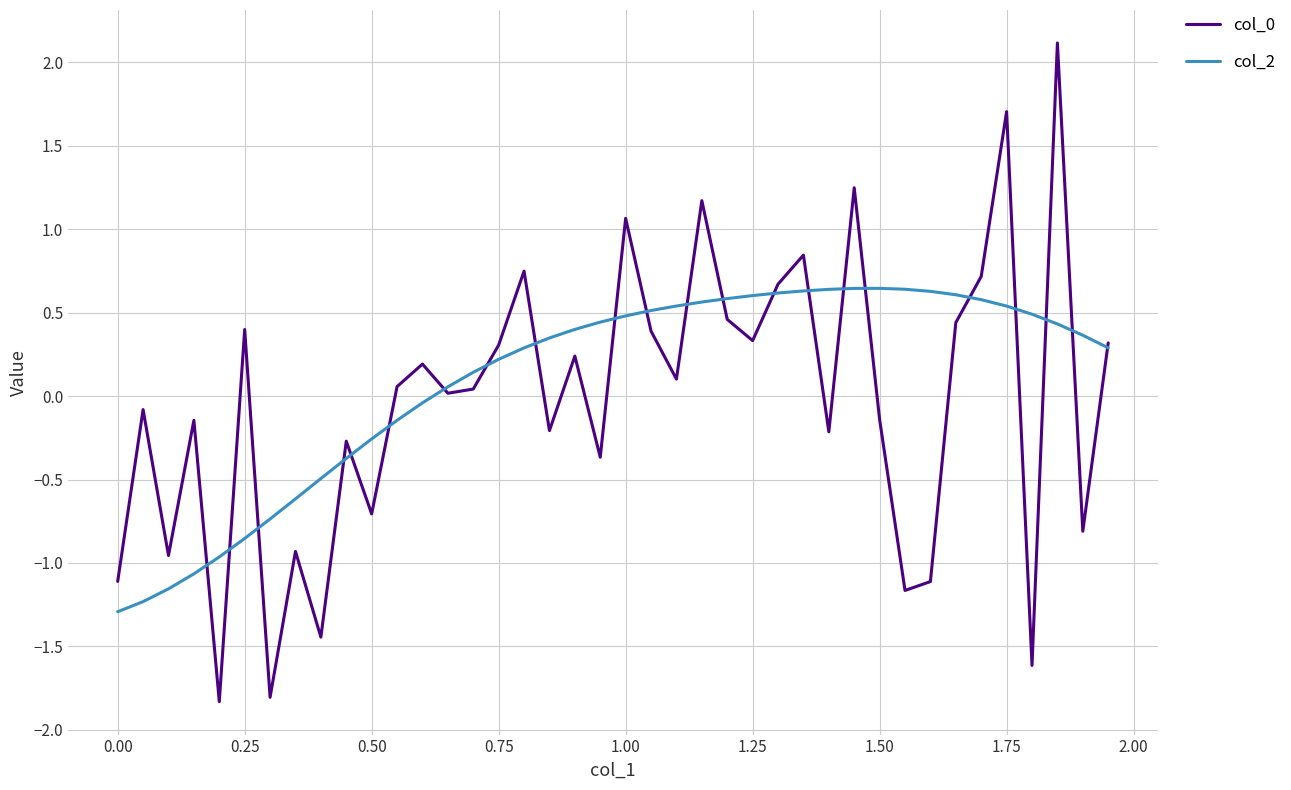

What is the highest value of the col_0 series?

2.1